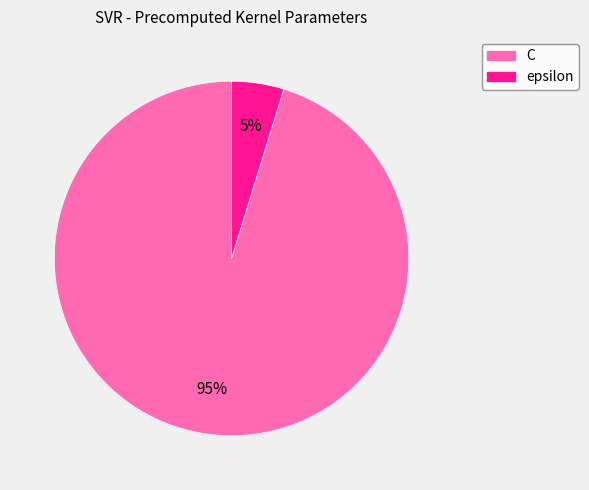

What is the ratio of the value at epsilon to the value at C?

0.1